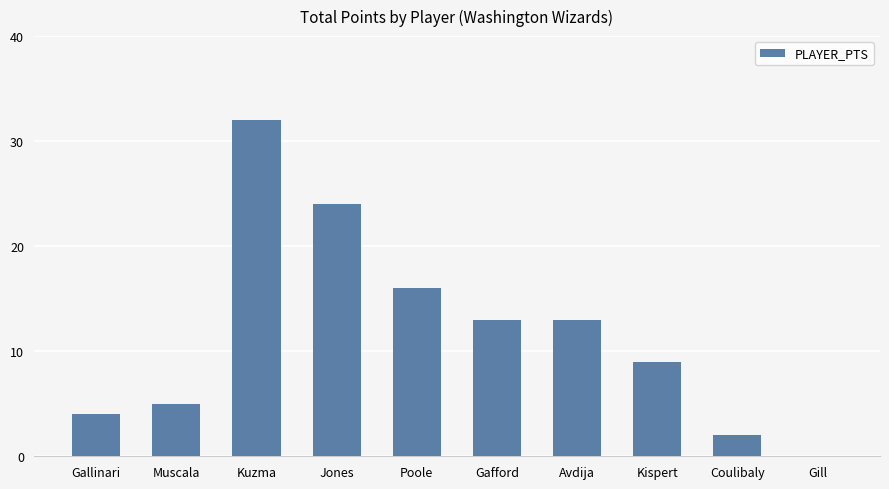

At which label does the data first exceed 13?

Kuzma